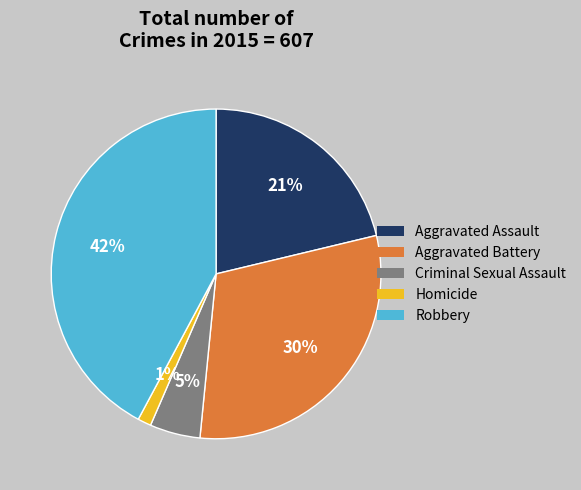

True or false: Robbery accounts for 42% of the total.

True